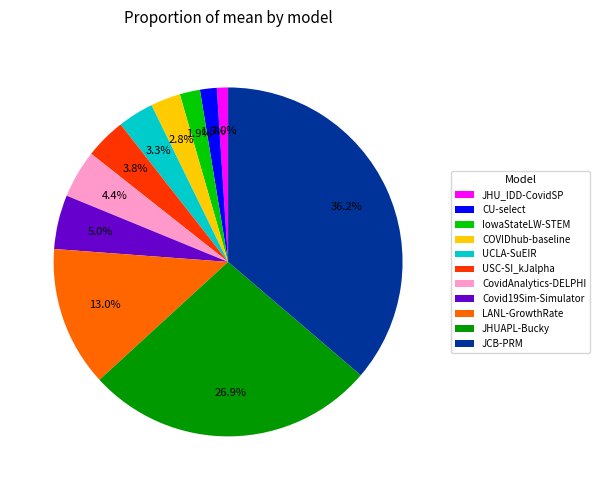

How many segments does this pie chart have?

11